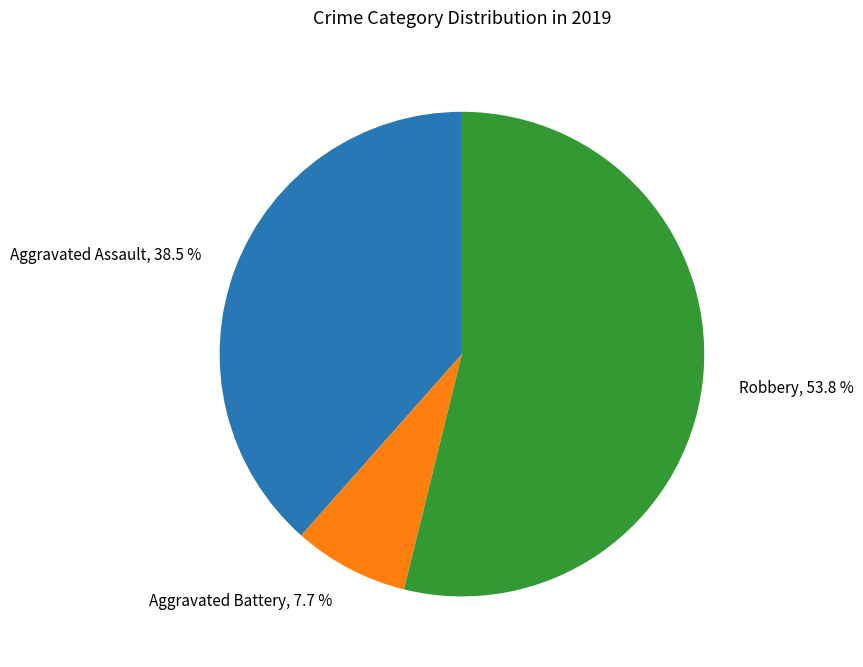

To the nearest percent, what is the difference between the largest and smallest slice percentages?

46%